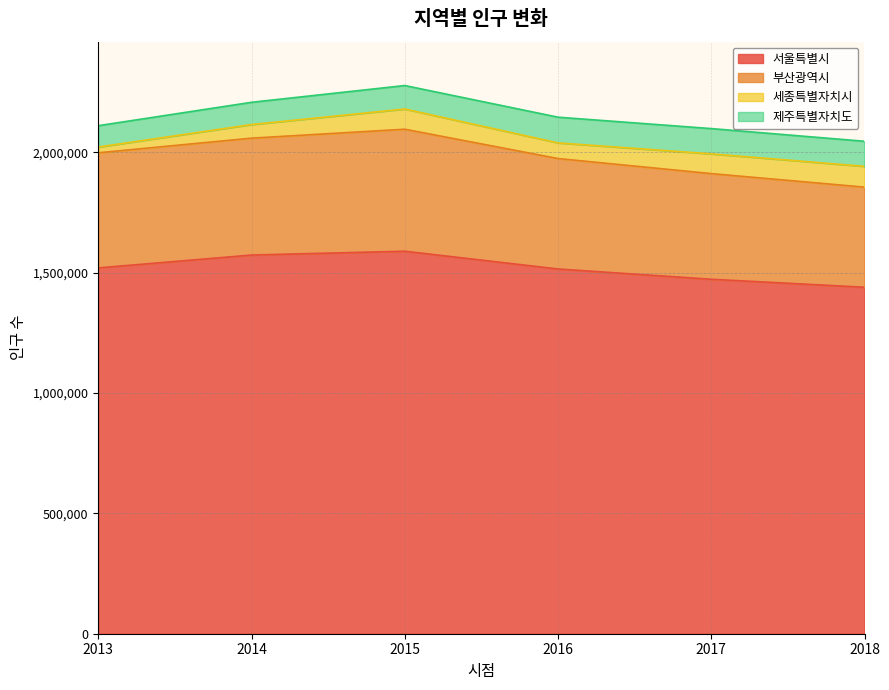

What is the lowest value of the 서울특별시 series?

1439707